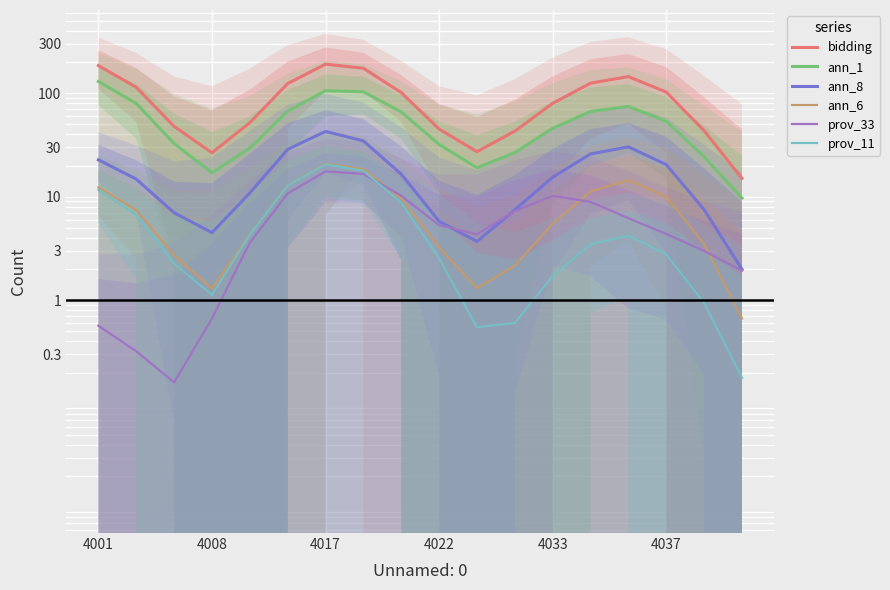

Which has a higher value, 8 or 4008?

4008